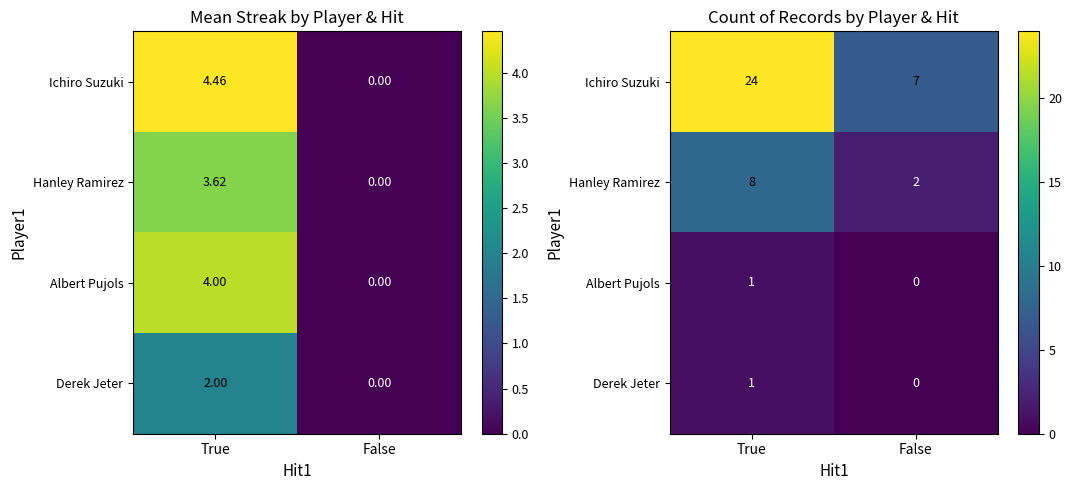

List the series in order of their peak value, highest first.

Ichiro Suzuki, Hanley Ramirez, Albert Pujols, Derek Jeter